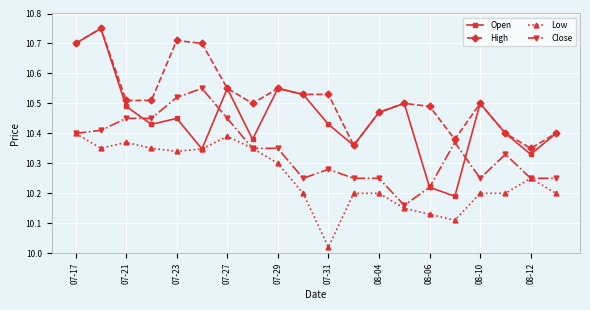

True or false: High has more than 1 points higher than both neighbors.

True